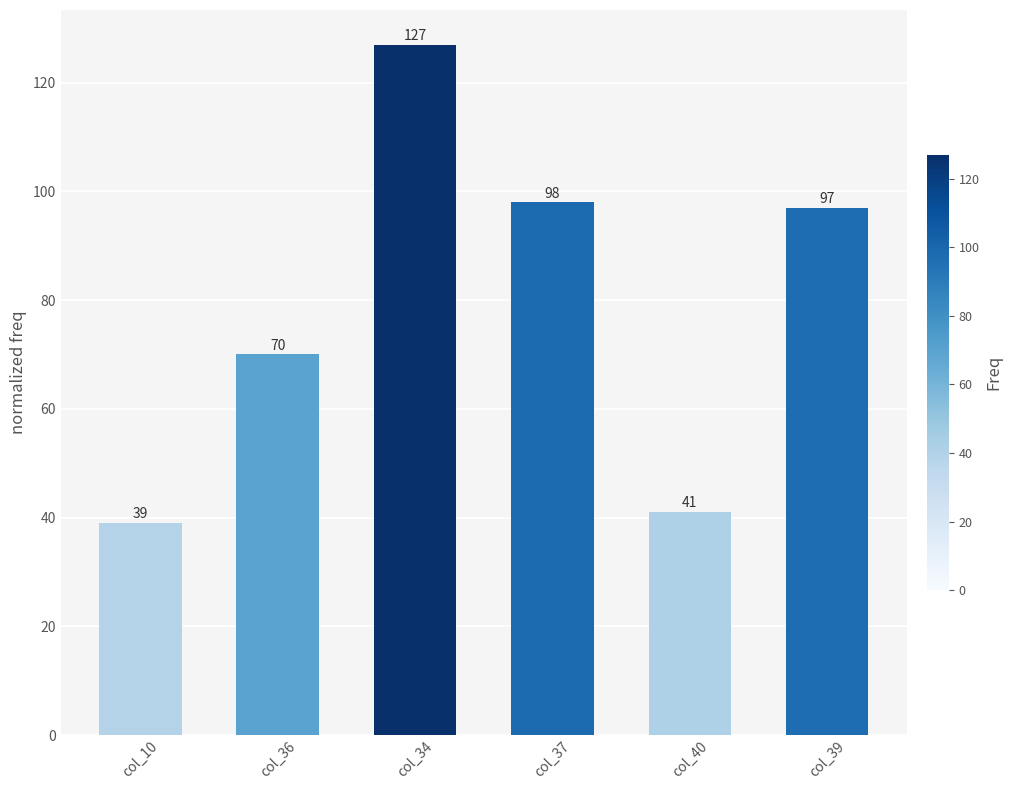

Which has a higher value, col_36 or col_37?

col_37